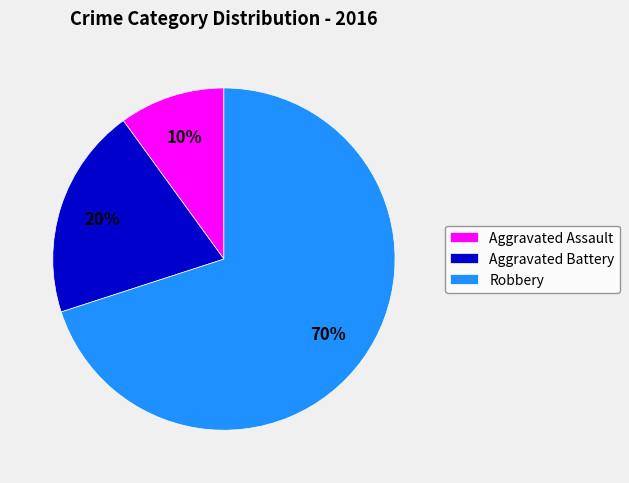

What is the largest slice in the pie chart?

Robbery